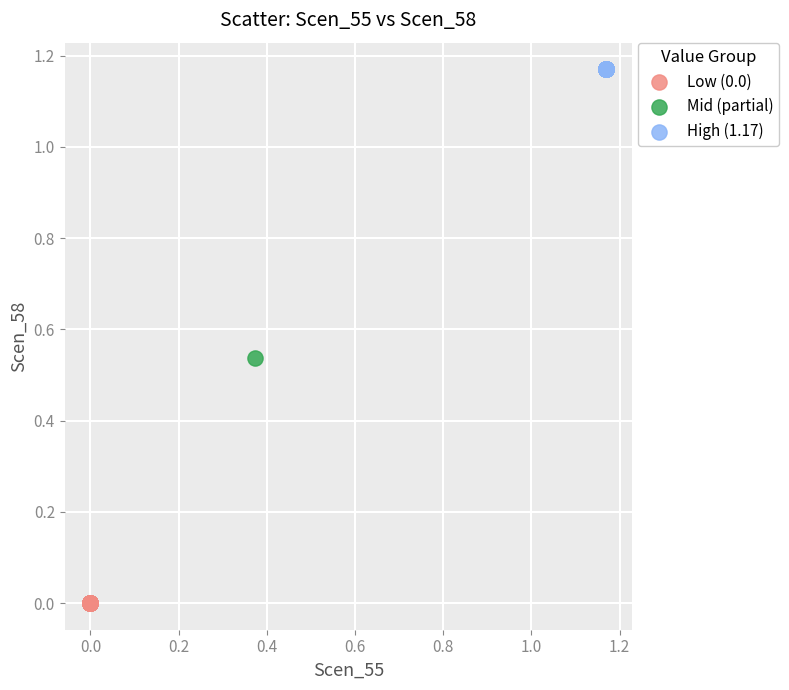

Which series contains the lowest Y value?

Low (0.0)